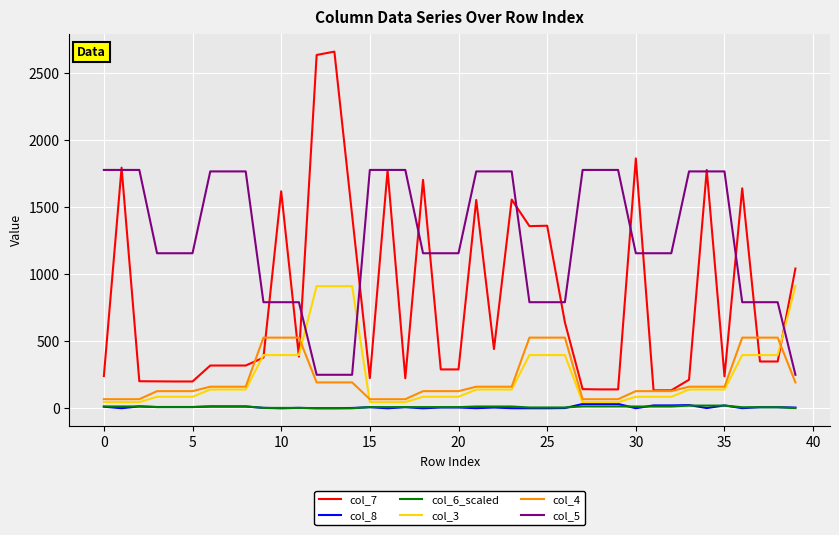

Which series has the largest total across all categories?

col_5